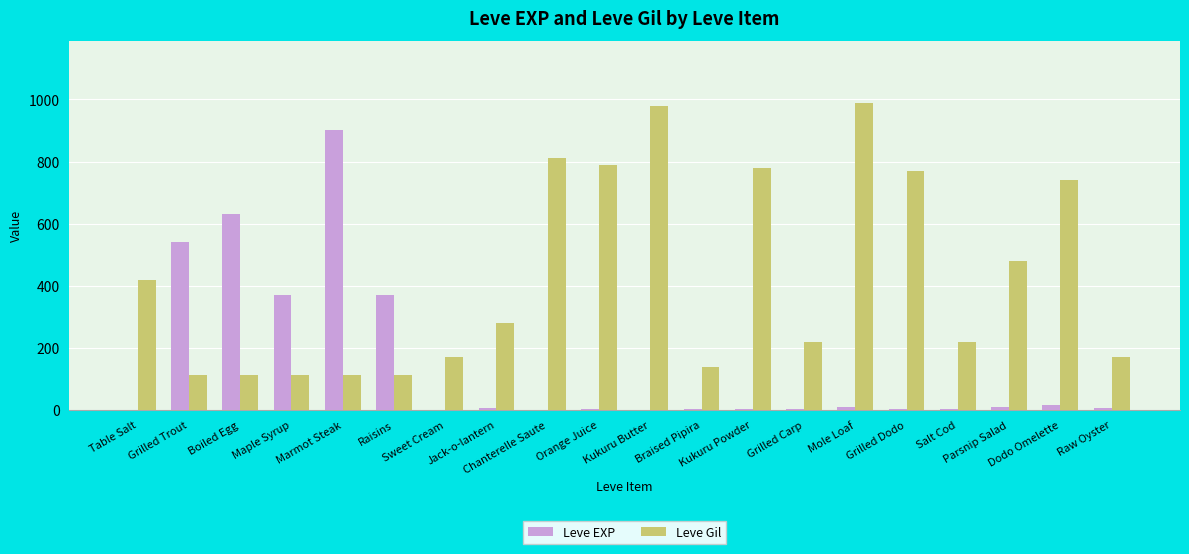

The value of Leve EXP at Raisins is 132. True or false?

False